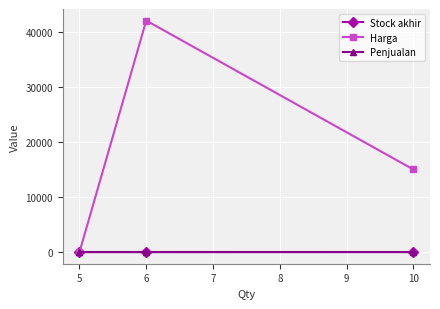

Rank the series by their maximum value, from highest to lowest.

Harga, Stock akhir, Penjualan